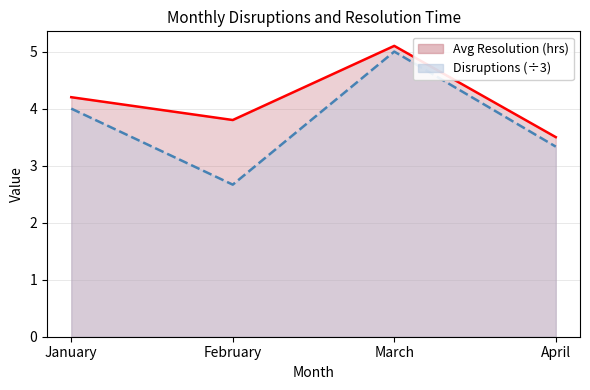

What is the difference between the second highest and second lowest values in the Disruptions series?

0.7